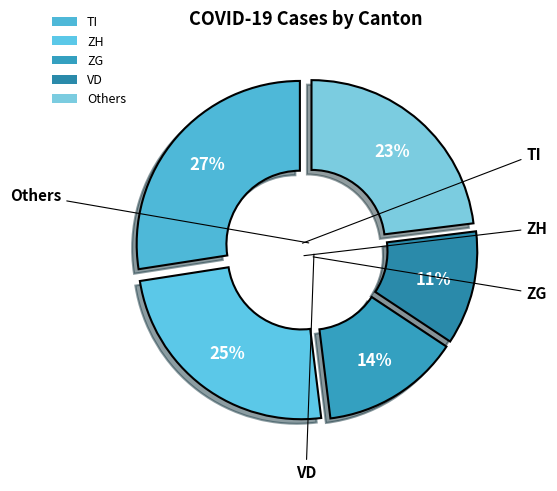

The TI slice represents 27% of the pie. True or false?

True